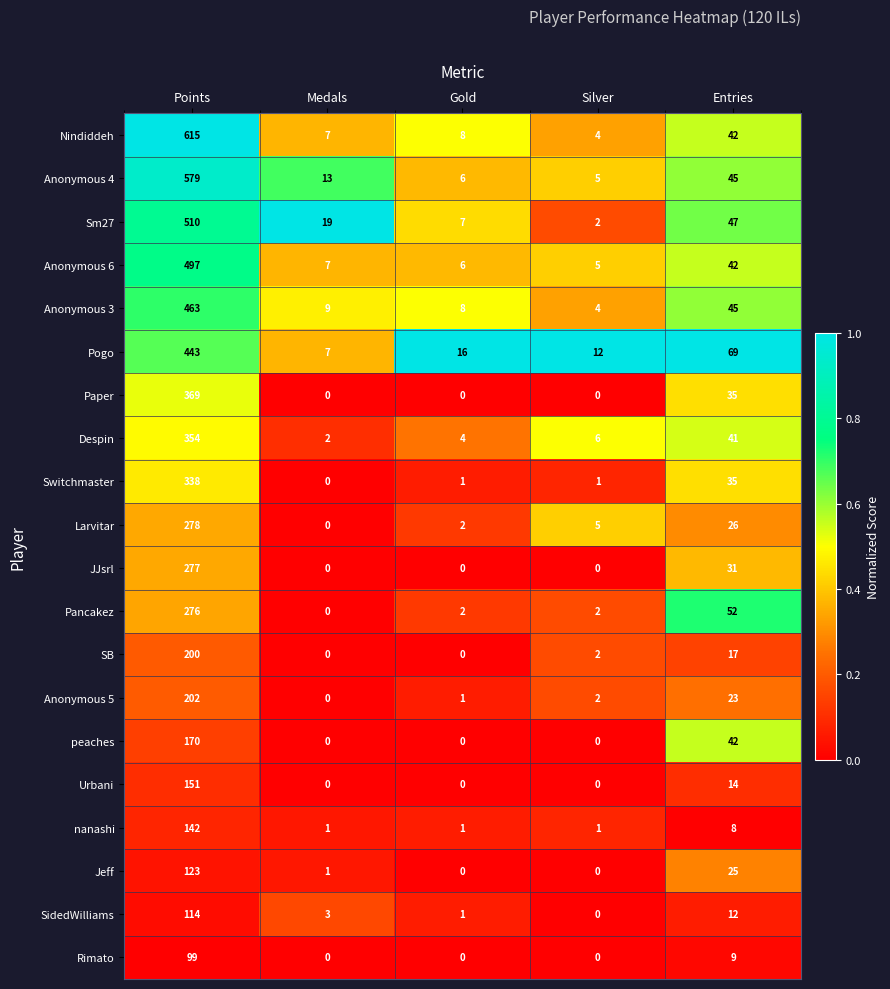

Is it true that Pancakez equals 52 at Entries?

True